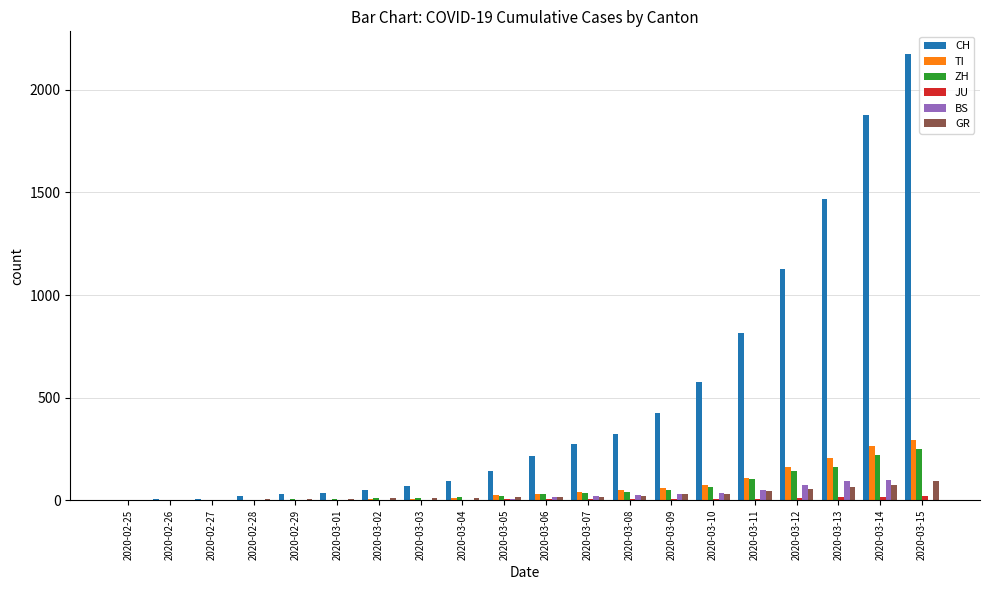

Count the number of categories in the chart.

20